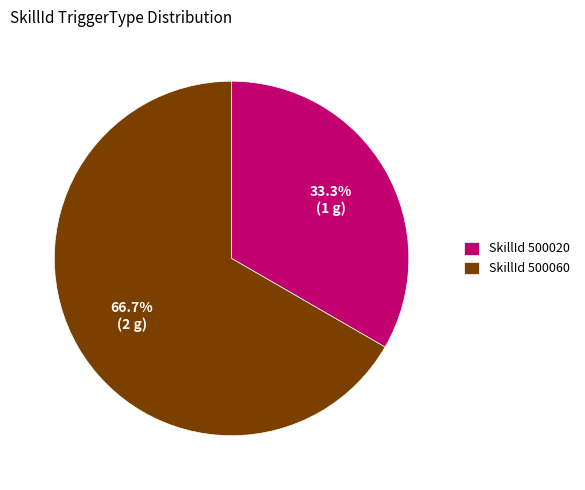

Is there any slice that represents more than half of the pie?

Yes